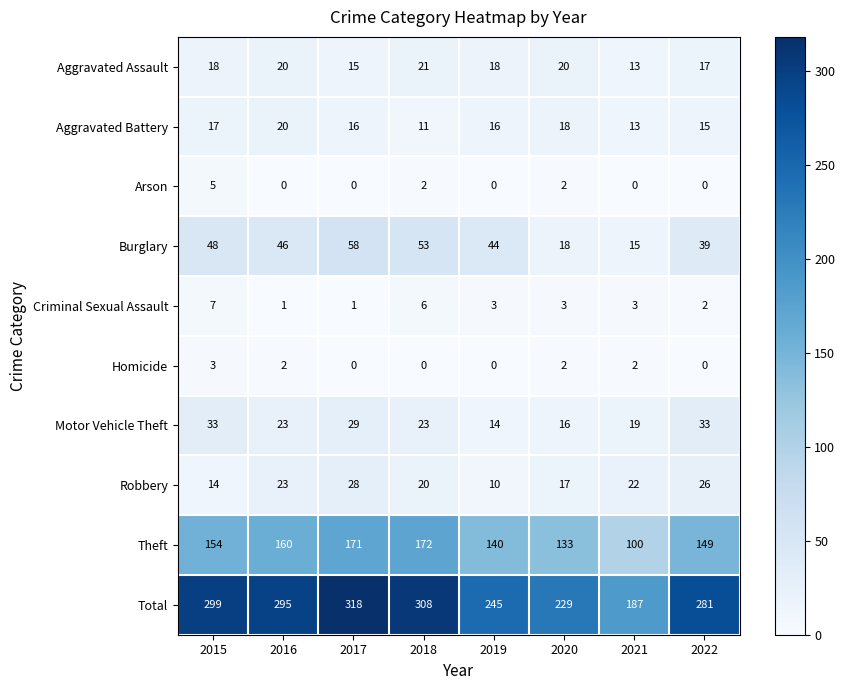

What is the total value across all series at 2019?

490